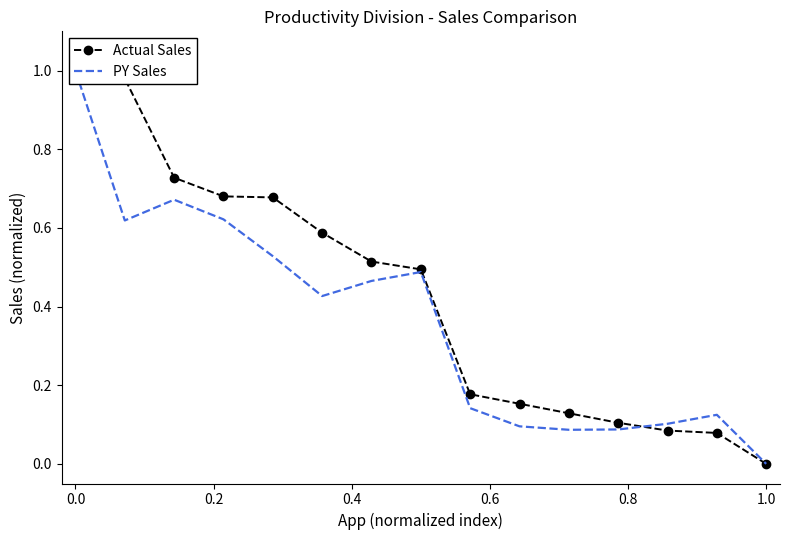

True or false: Actual Sales and PY Sales cross at least once.

True